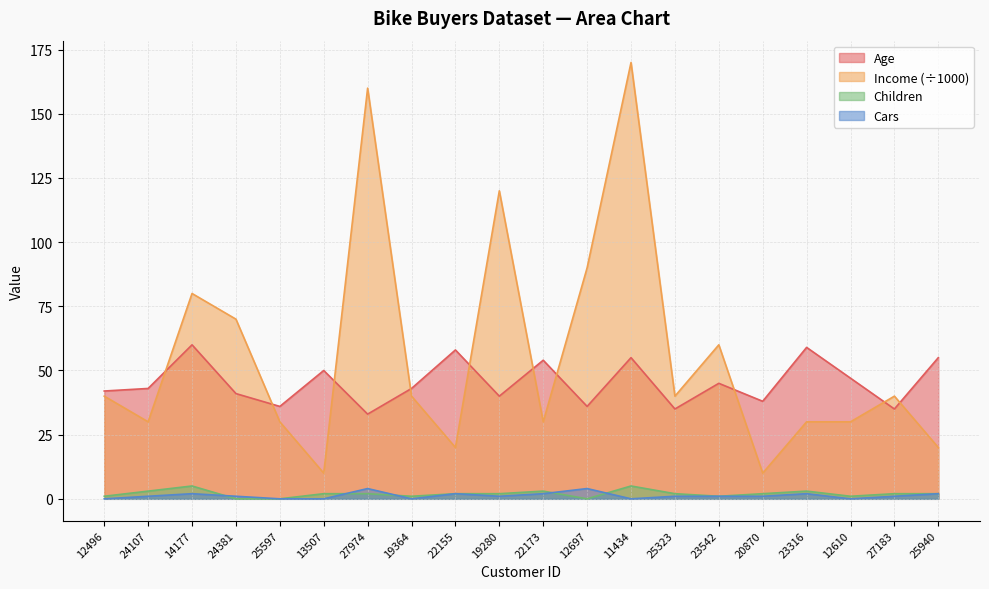

The value of Cars at 24107 is 1. True or false?

False